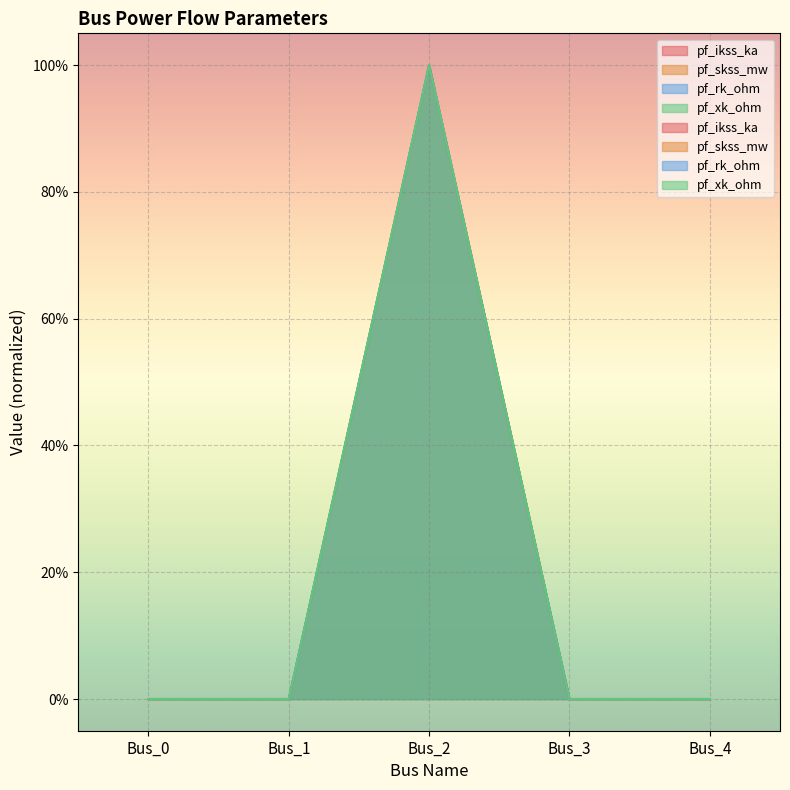

How many lines are shown in the chart?

4